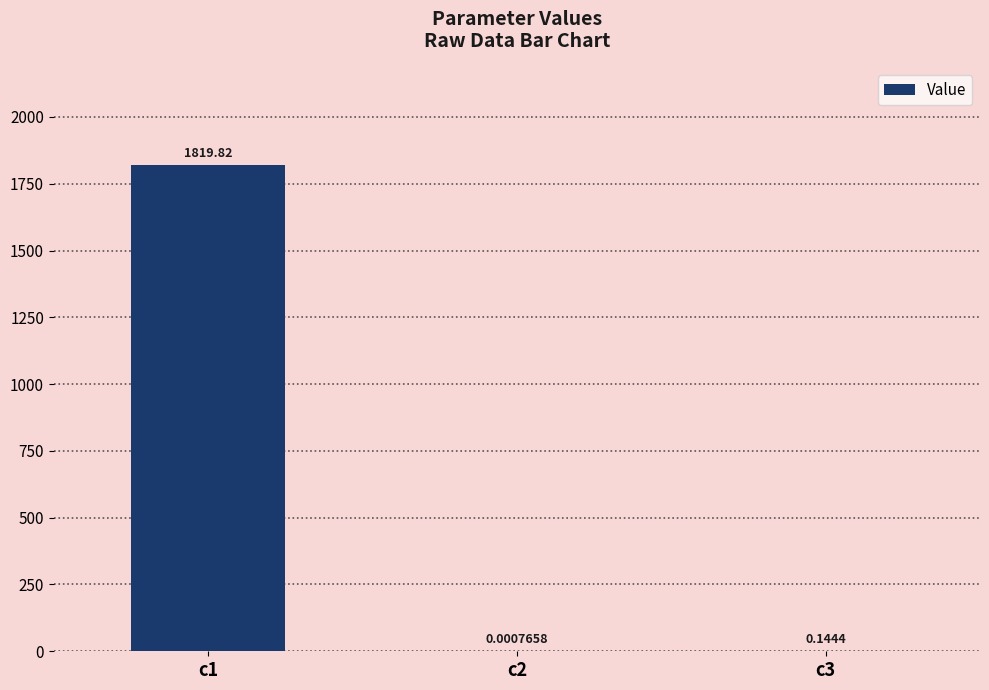

Are the bars grouped side by side (vs. stacked)?

No